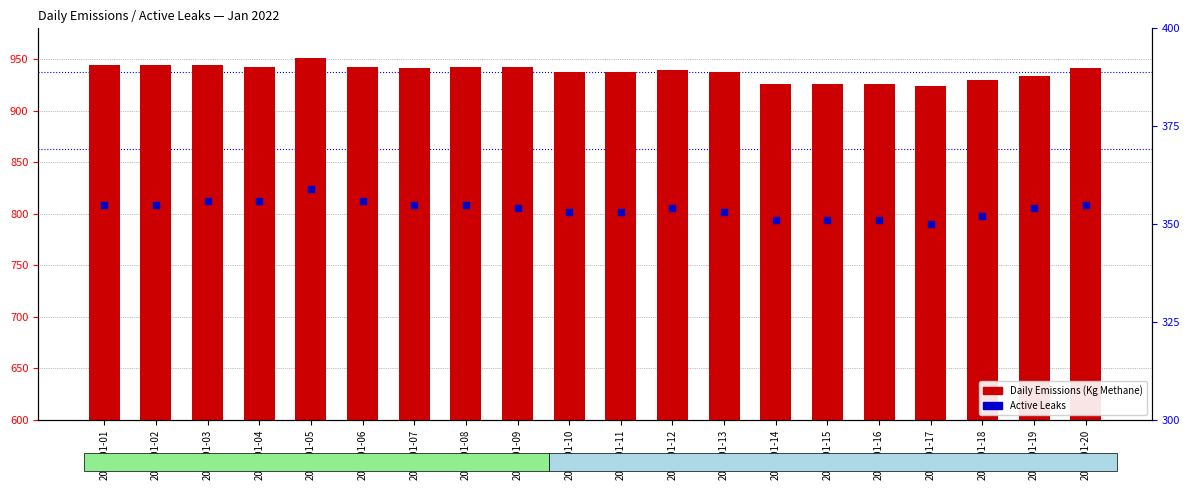

Which series has the largest total across all categories?

Daily Emissions (Kg Methane)